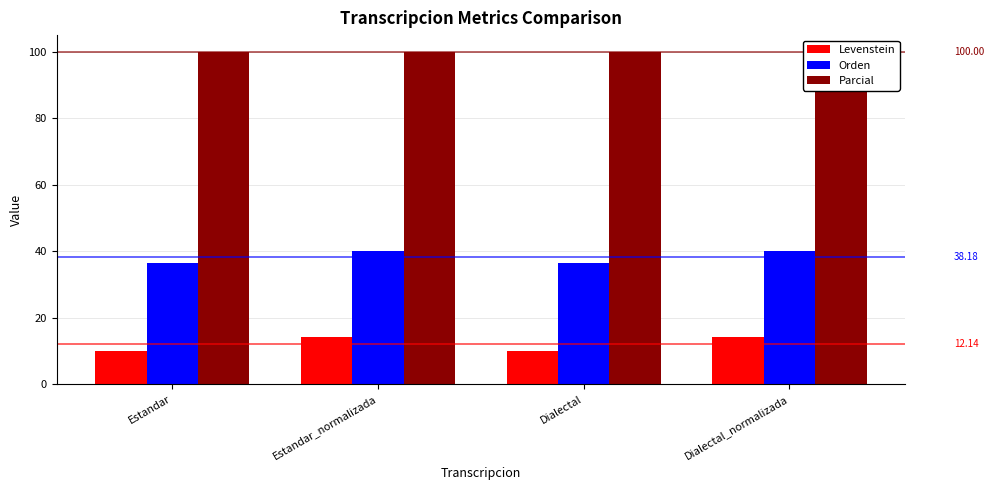

At how many categories does at least one series exceed 38?

4